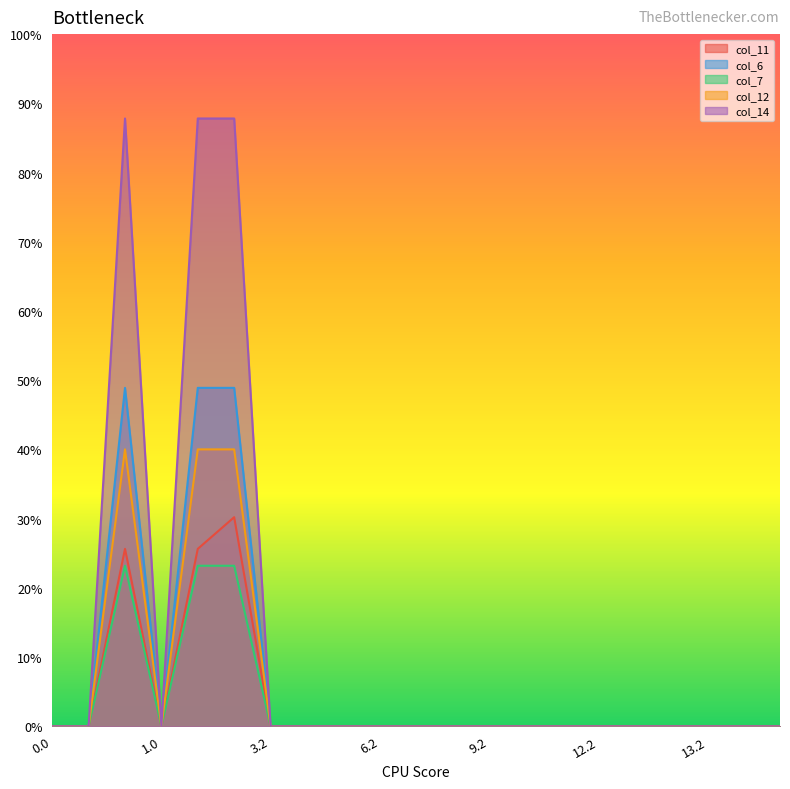

Where is the first local minimum for col_7?

1.0